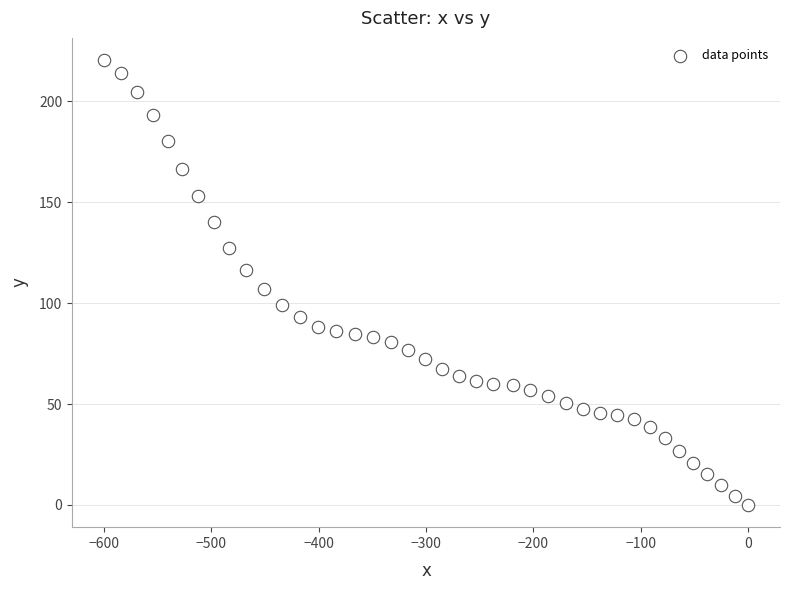

What is the range of X values (max minus min)?

599.8